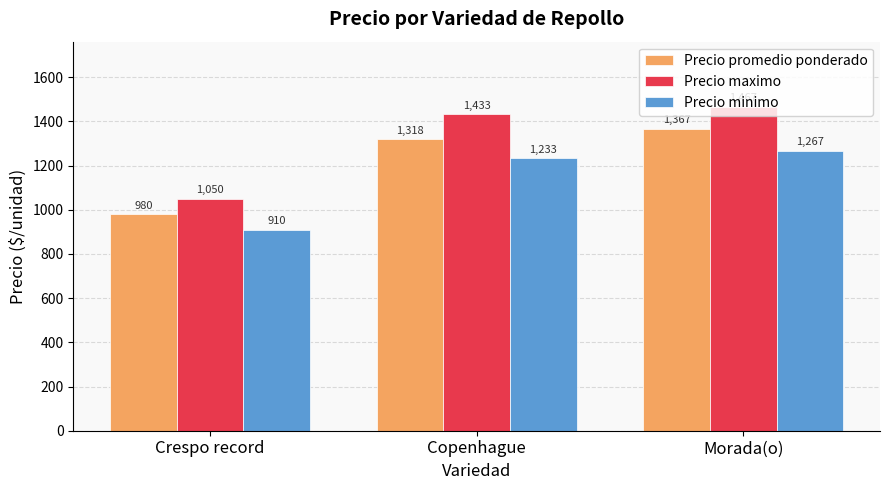

What is the total value across all series at Crespo record?

2940